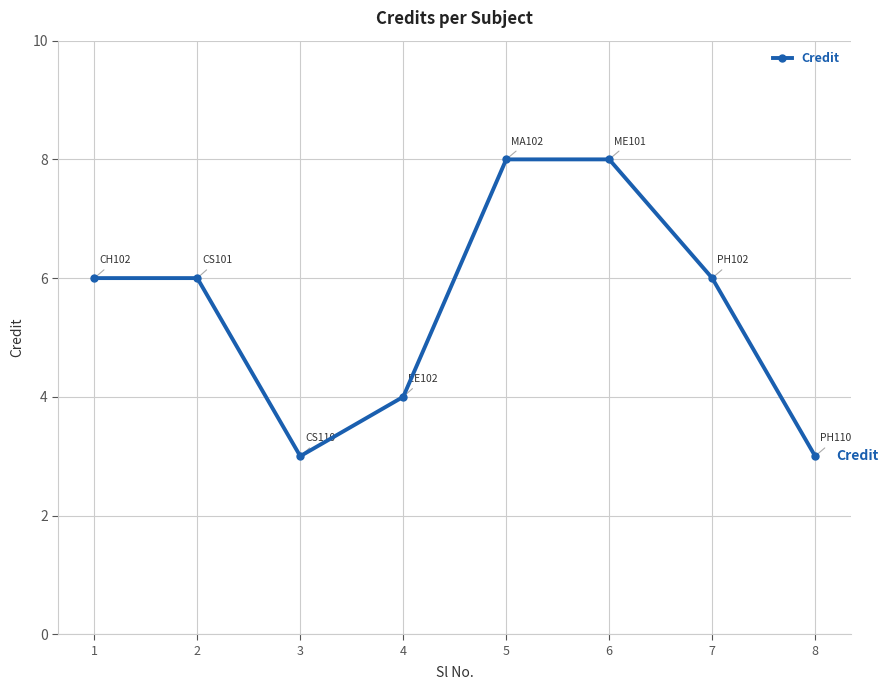

What is the value of the 4th point from the left?

4